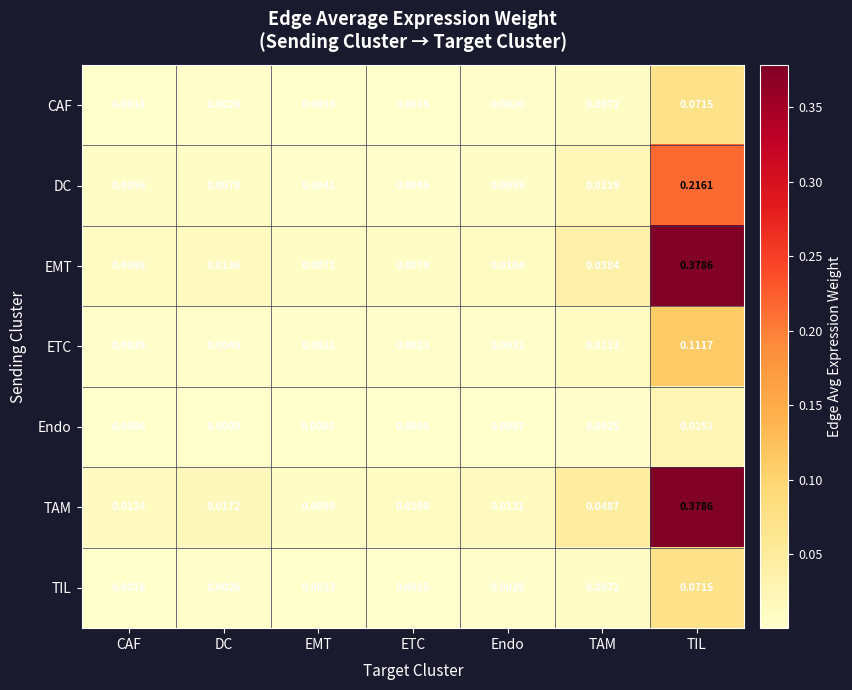

Which series changed the most between CAF and DC?

TAM